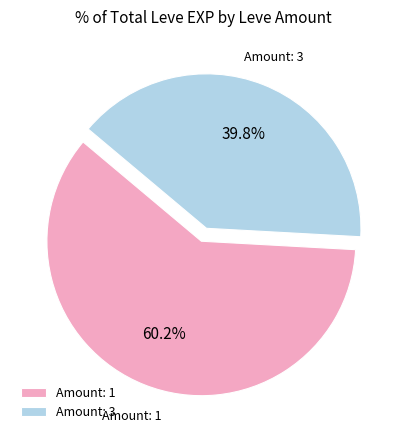

Approximately how many times larger is the value at Amount: 3 compared to Amount: 1?

0.7